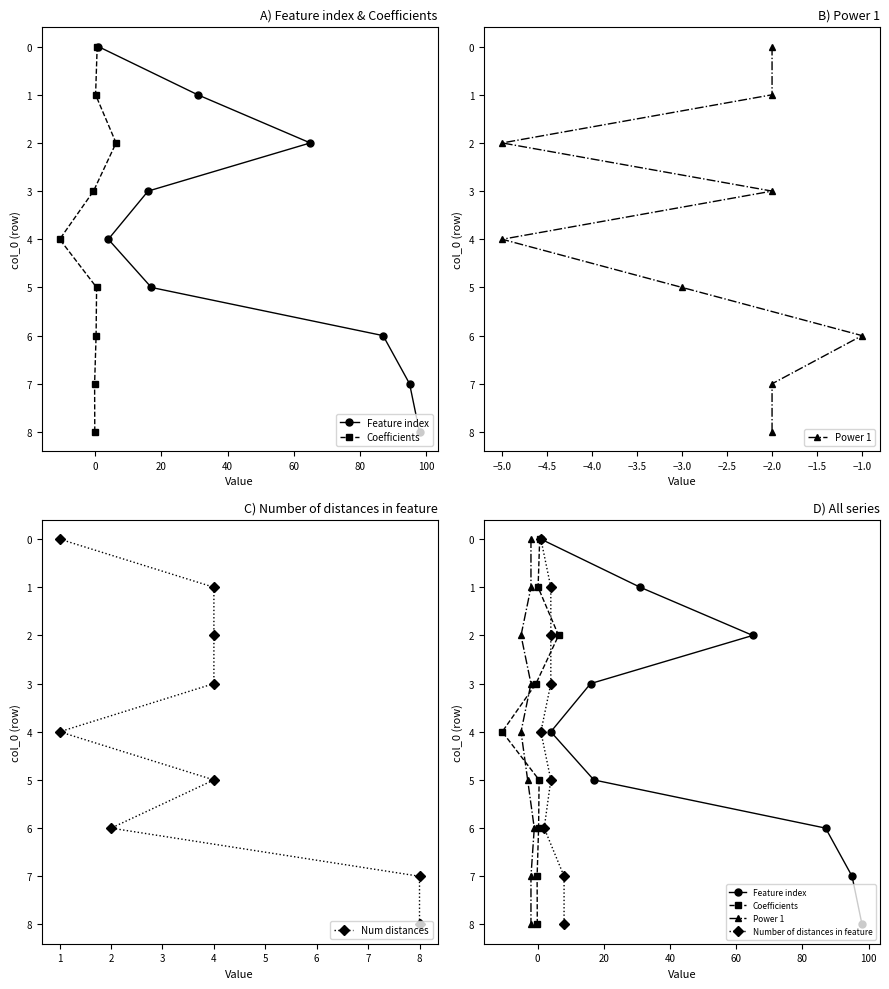

True or false: Power 1 has a value of 3 at −20.

False